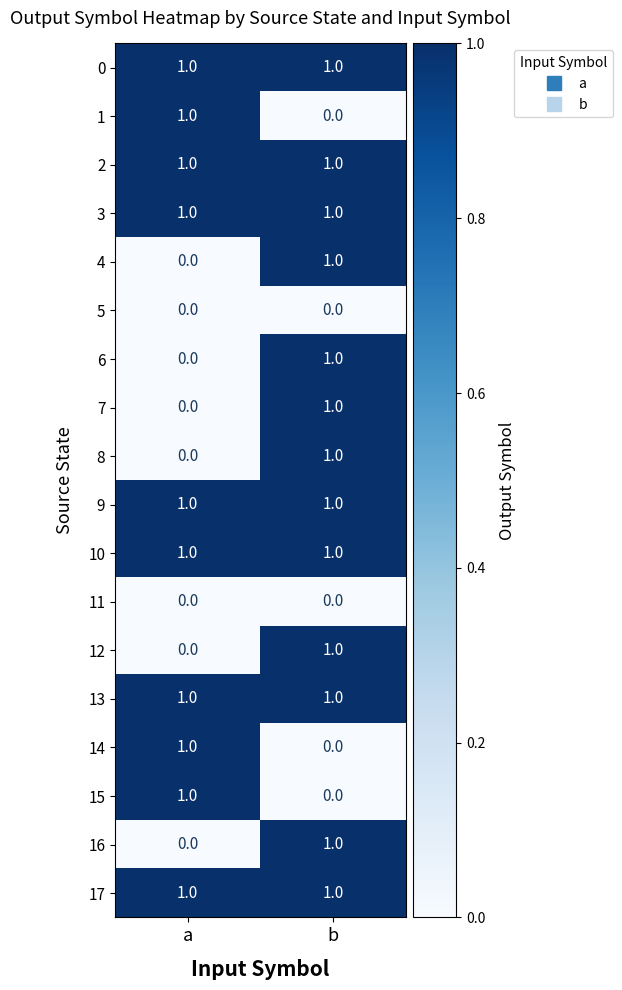

Is the value of 12 at a greater than the value of 2 at b?

No